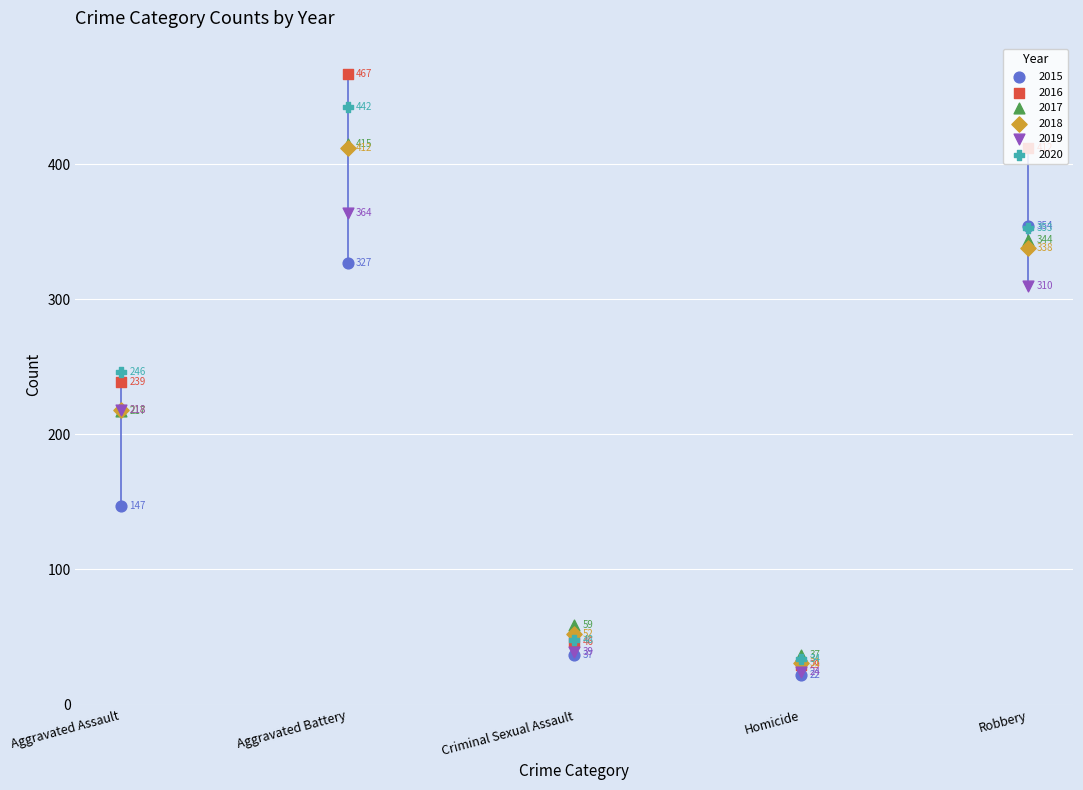

What is the total value across all series at Homicide?

177